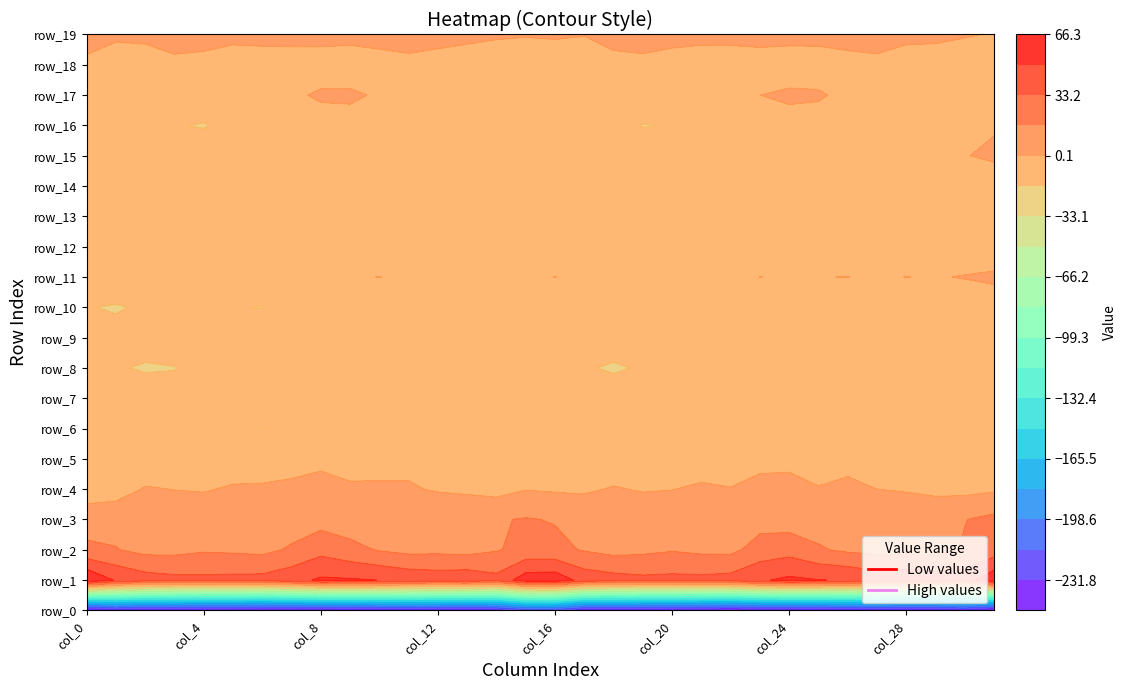

Which has a higher value, col_26 or col_29?

col_26